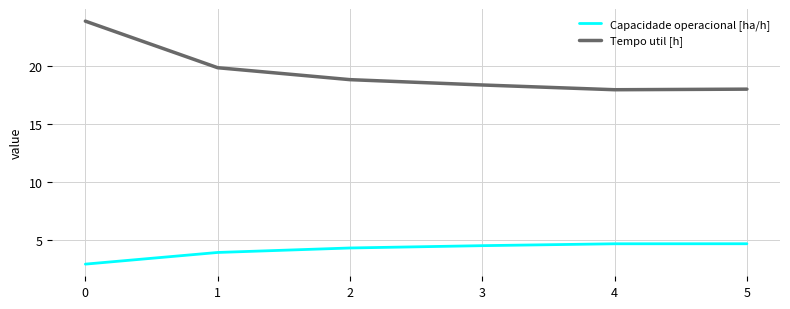

What is the sum of all Capacidade operacional [ha/h] values?

25.1